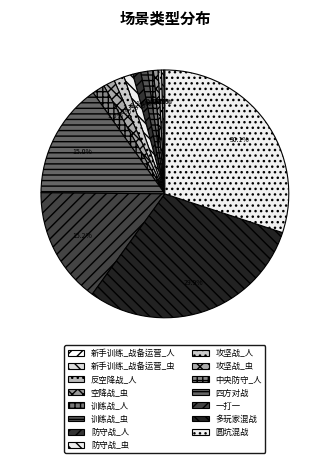

Which slice is the largest?

圆坑混战